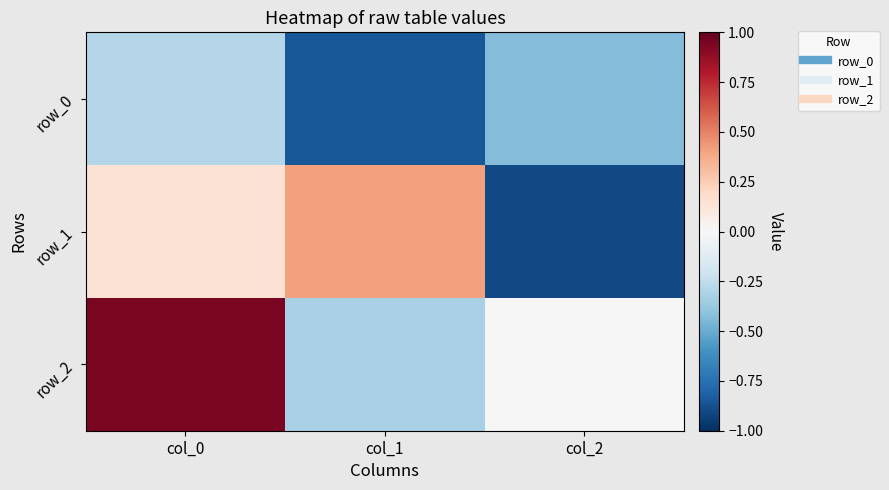

List the series in order of their overall mean, lowest first.

row_0, row_1, row_2